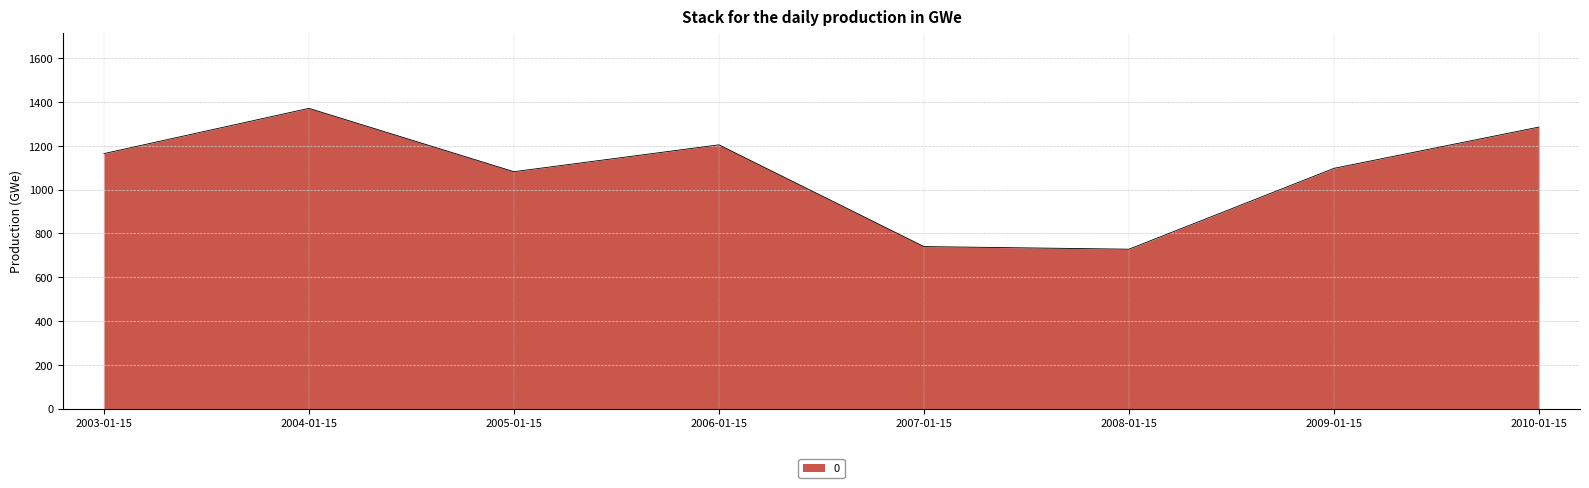

Where is the data nearest to the value 1049?

2005-01-15